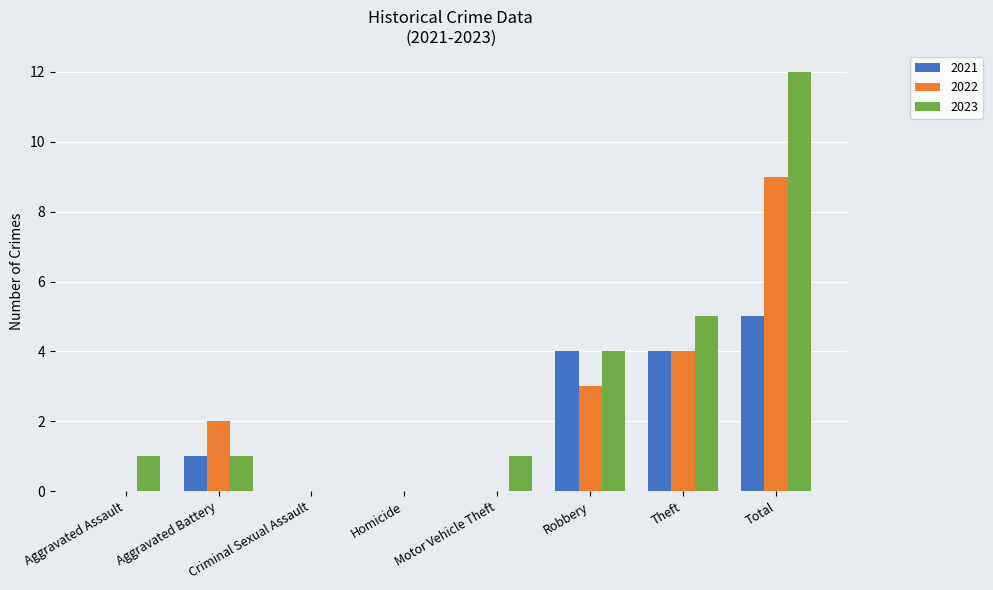

Reading right to left, transcribe all the data shown in this chart.

2021: 5	4	4	0	0	0	1	0
2022: 9	4	3	0	0	0	2	0
2023: 12	5	4	1	0	0	1	1